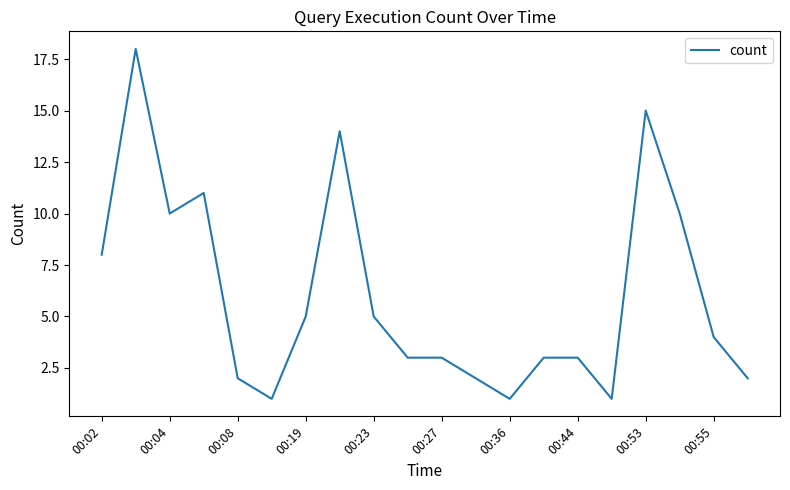

What is the greatest value displayed?

18